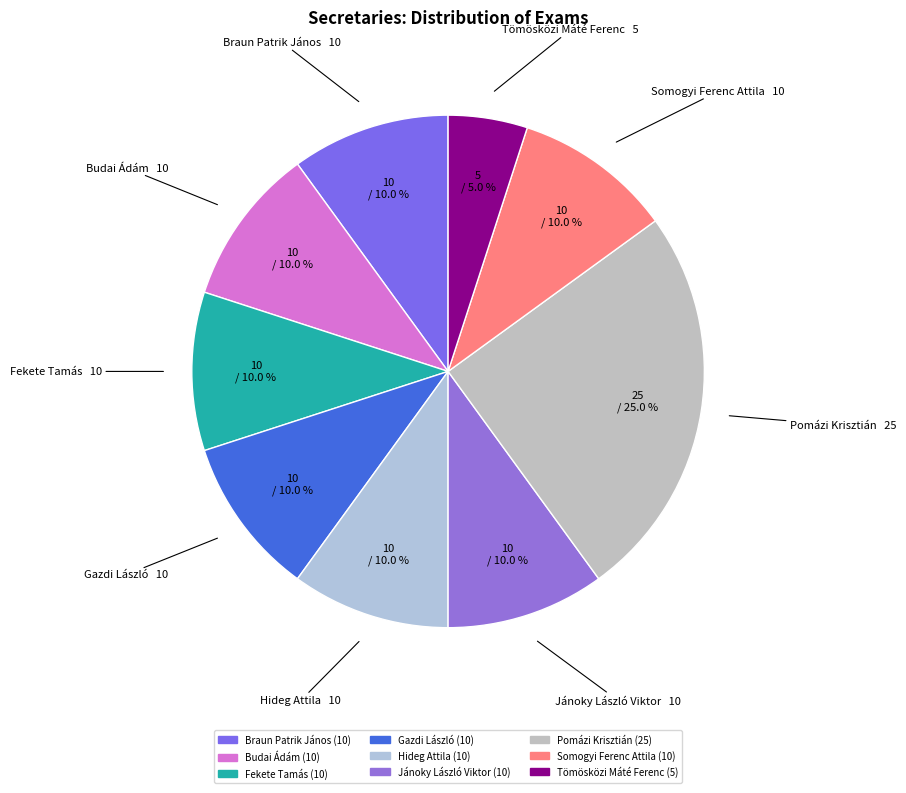

True or false: Tömösközi Máté Ferenc accounts for 5% of the total.

True